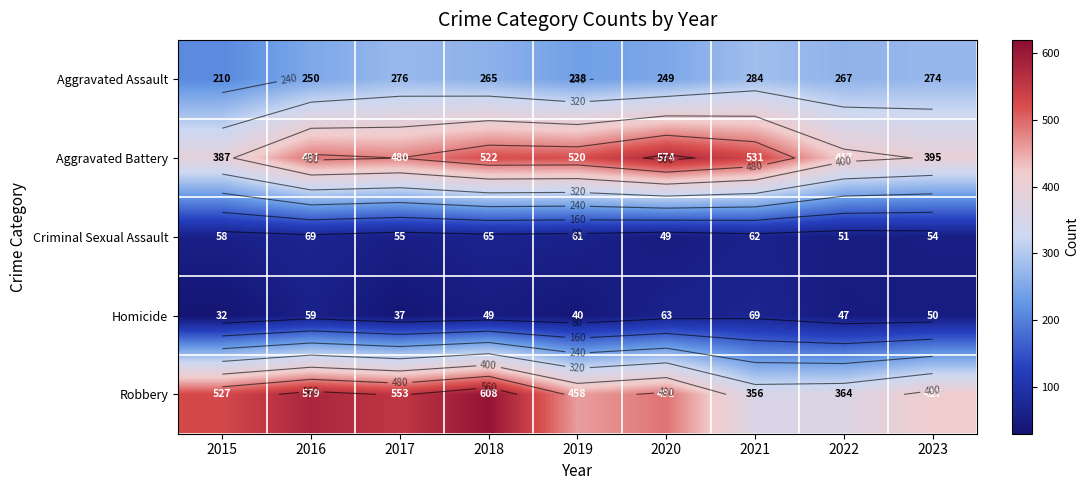

What is the sum of all Criminal Sexual Assault values?

524